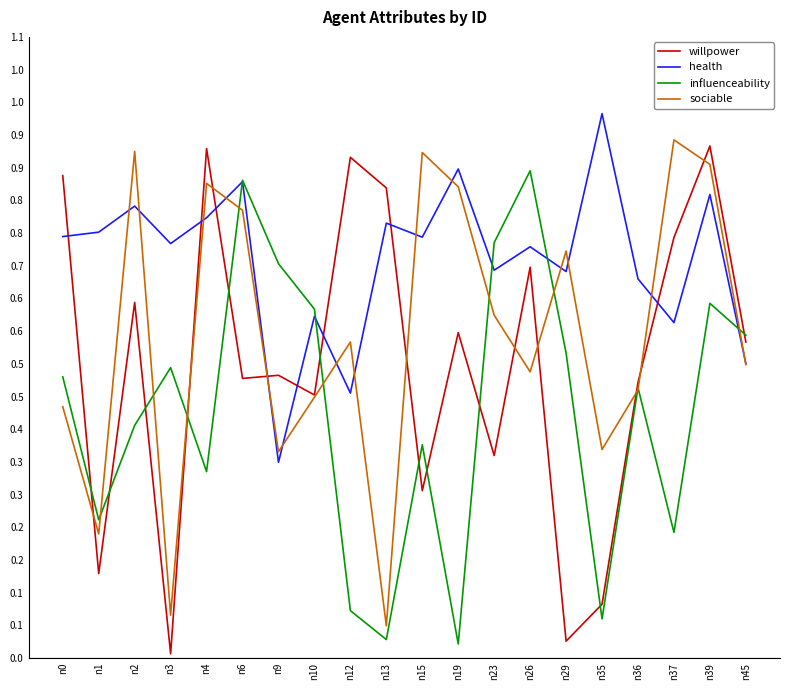

At how many categories does at least one series exceed 0?

20